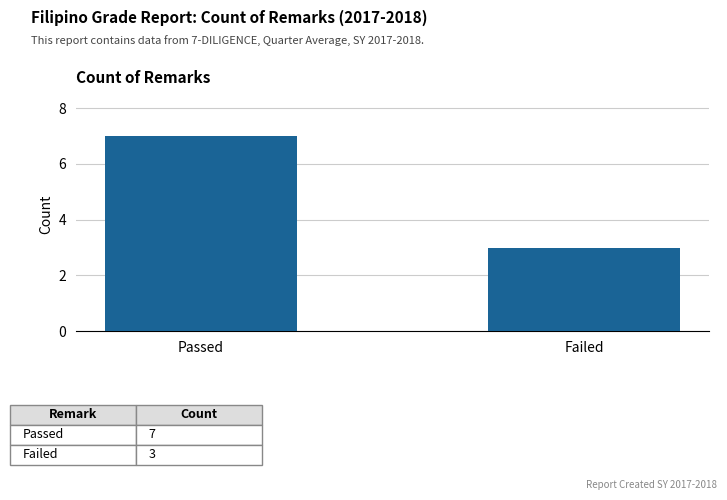

What is the sum of all values?

10